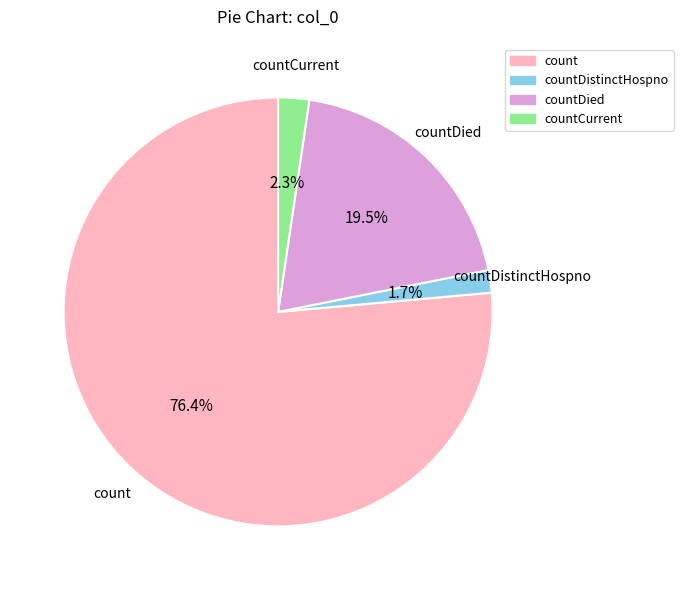

Which has a higher value, countDistinctHospno or countCurrent?

countCurrent